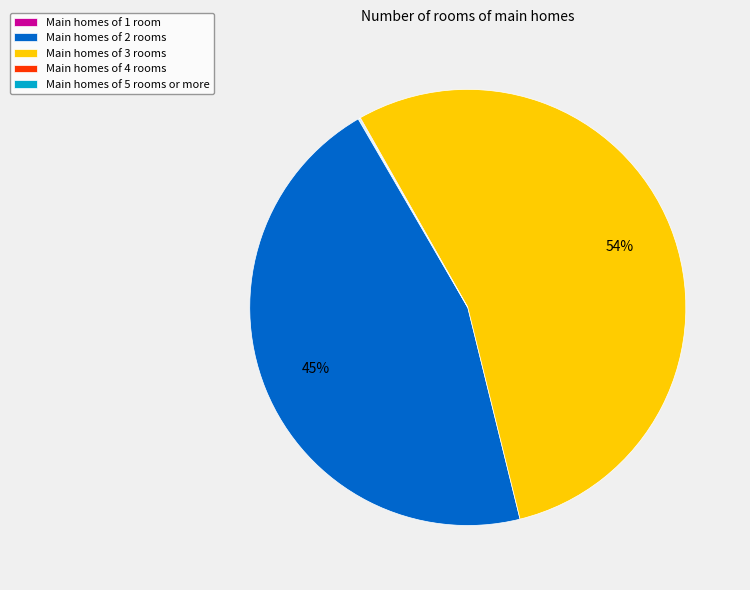

Which slice is the largest?

Main homes of 3 rooms